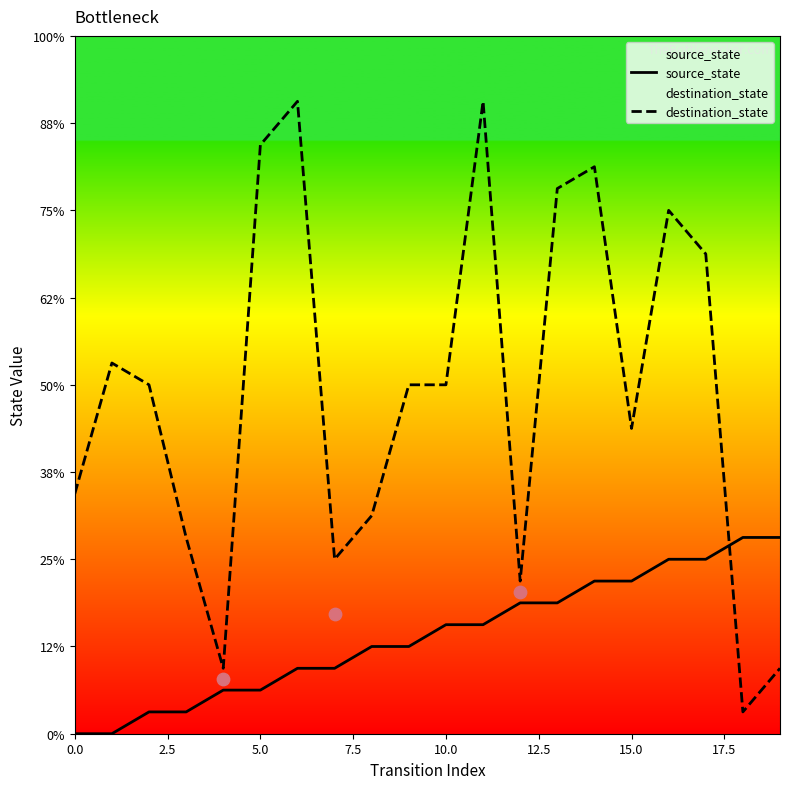

Which series reaches the maximum Y coordinate?

destination_state